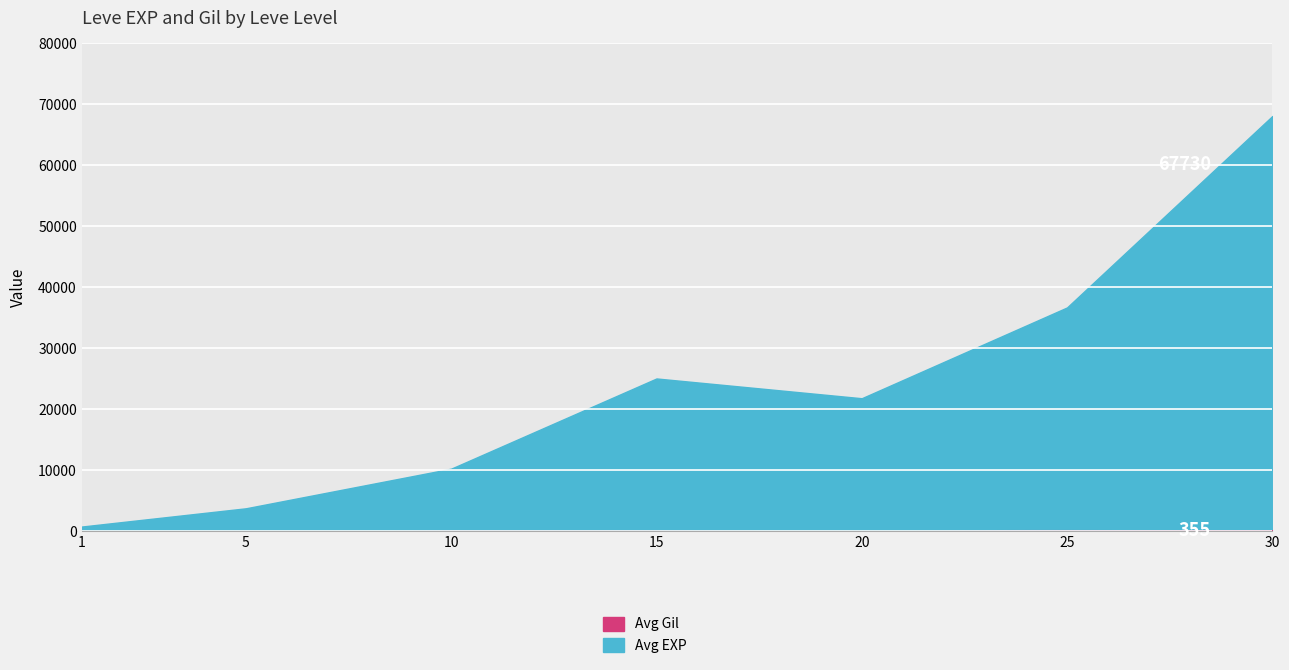

At which category is the sum across all series the highest?

30